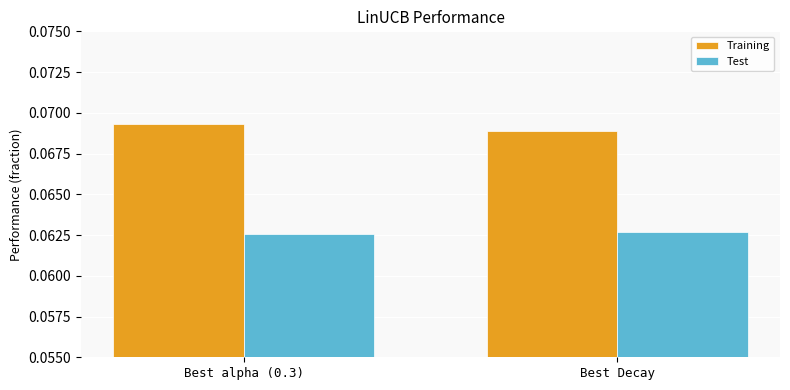

How many Training values are between 0 and 1?

2